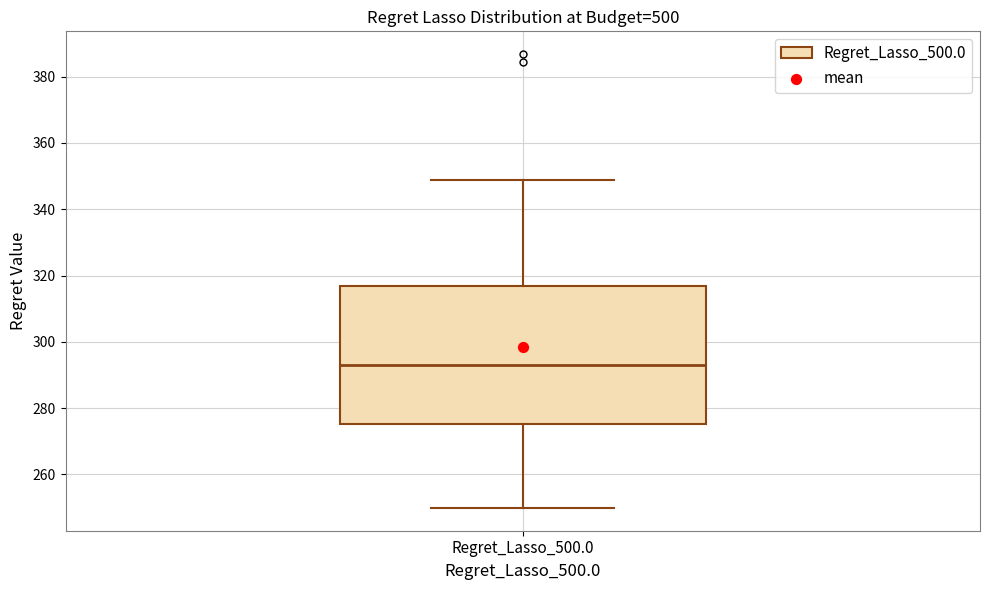

Where does the median line of the box for Regret_Lasso_500.0 sit on the y-axis? The values are not printed on the chart, so give them approximately, as read against the axis.

294